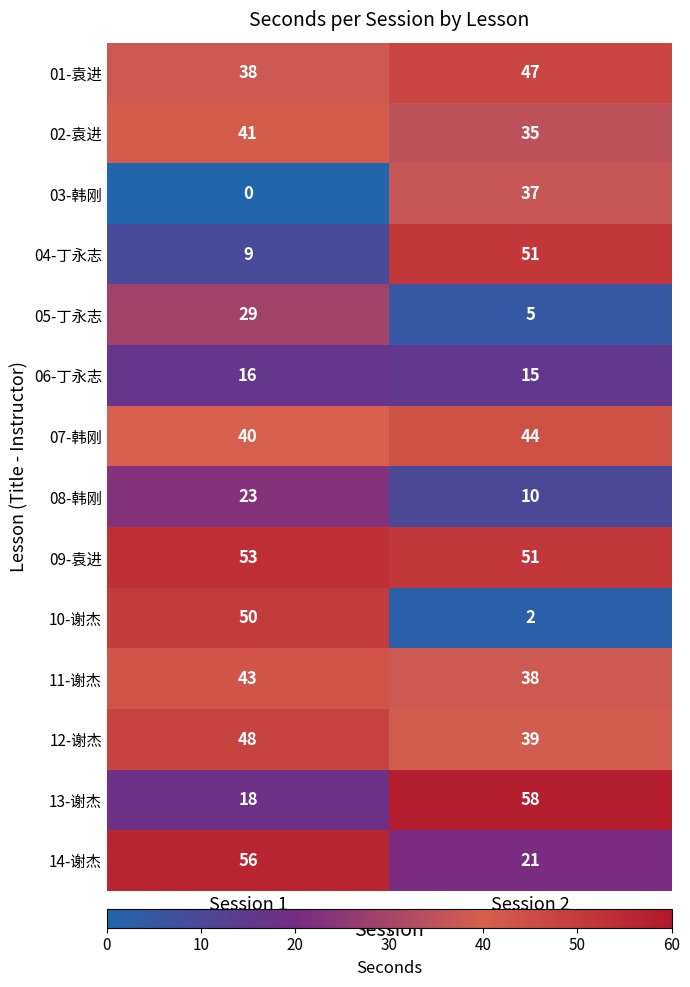

True or false: 06-丁永志 has a value of 25 at Session 1.

False